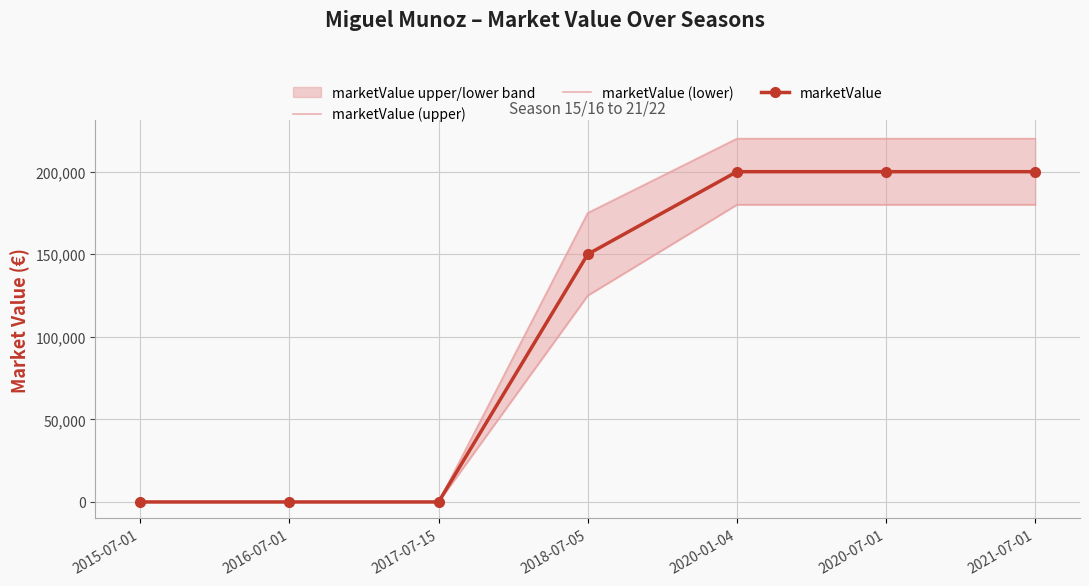

Reading left to right, list all the values displayed in this chart.

marketValue (upper): 0	0	0	175000	220000	220000	220000
marketValue (lower): 0	0	0	125000	180000	180000	180000
marketValue: 0	0	0	150000	200000	200000	200000